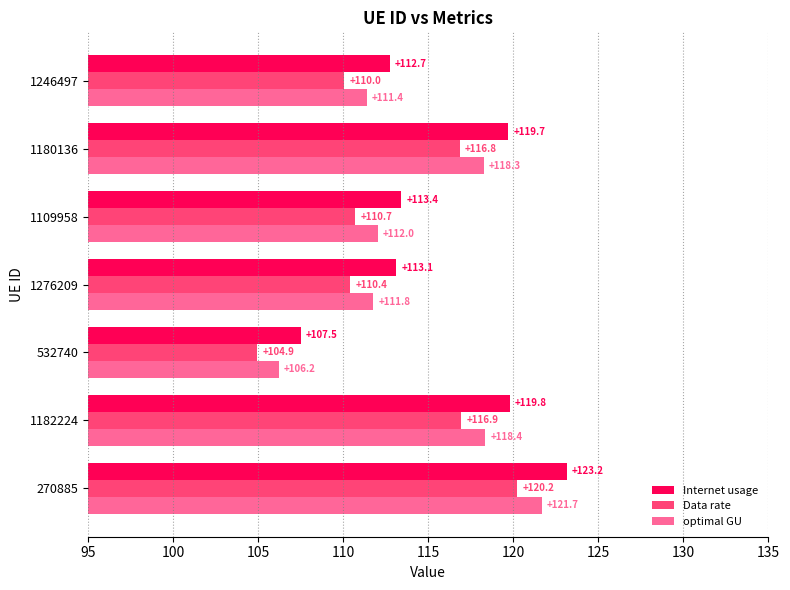

Which category has the highest value across all series?

270885